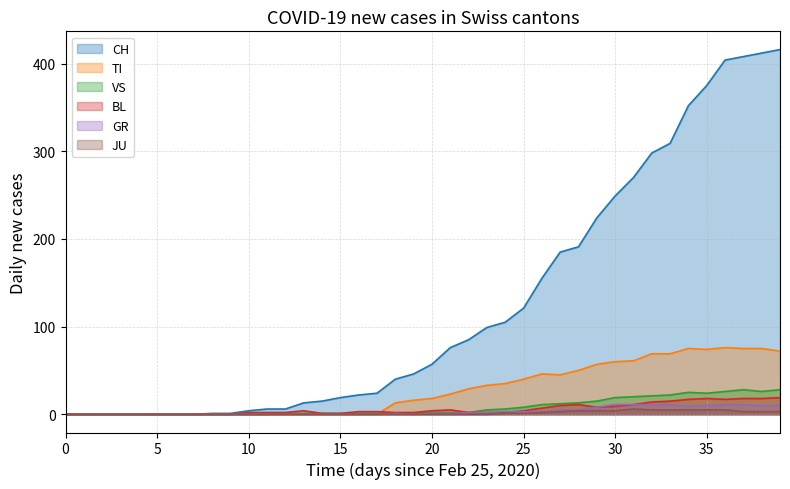

What is the greatest value displayed?

416